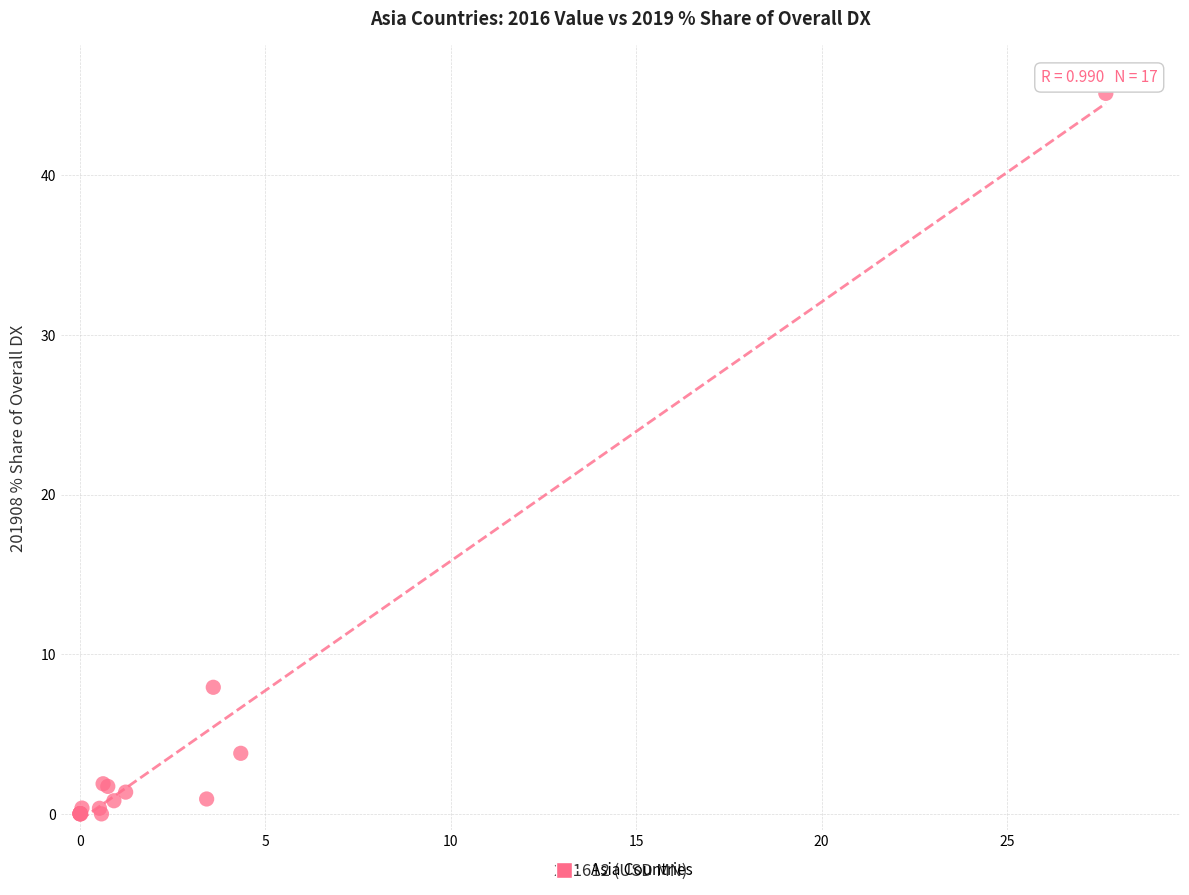

What Y value in the scatter plot is closest to 22?

7.9